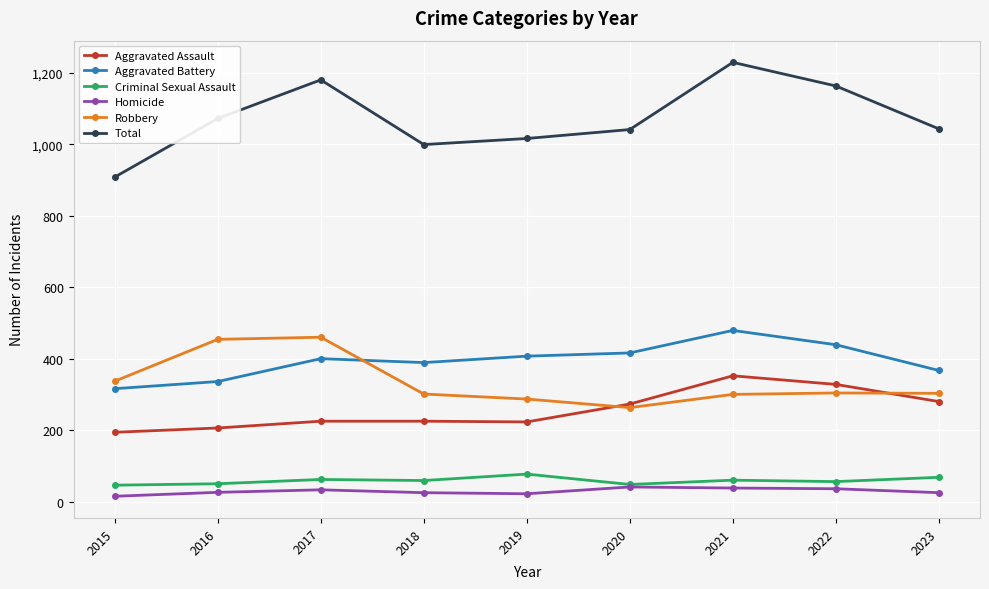

Is it true that Robbery equals 150 at 2021?

False